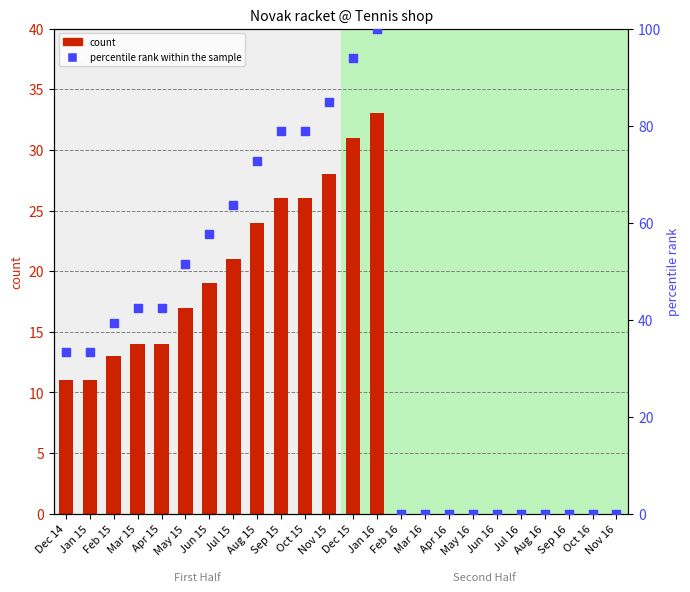

Which series has the largest Y range (max minus min)?

percentile rank within the sample